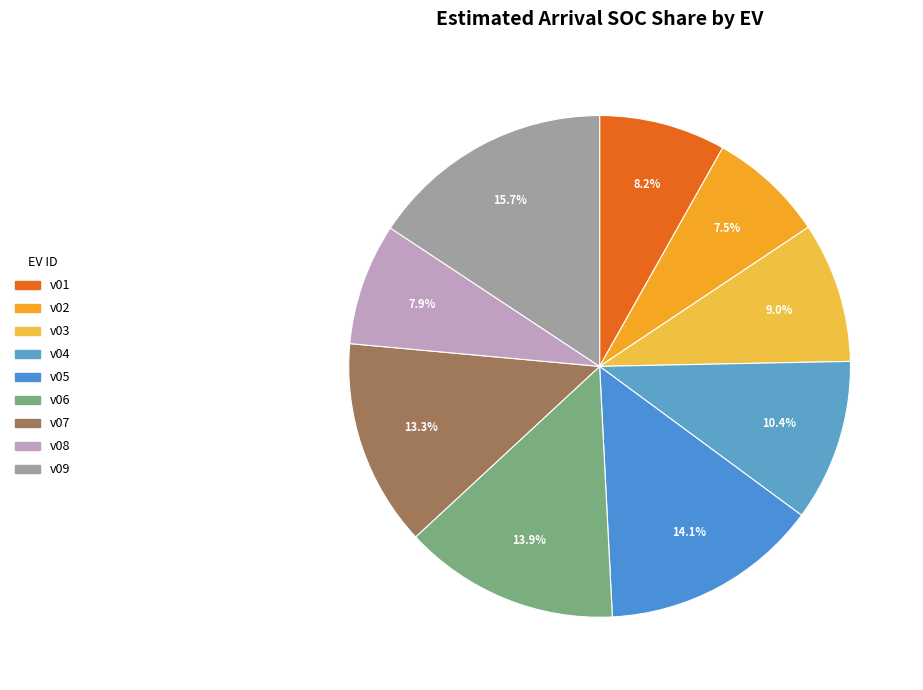

To the nearest percent, what percentage of the pie is v04?

10%